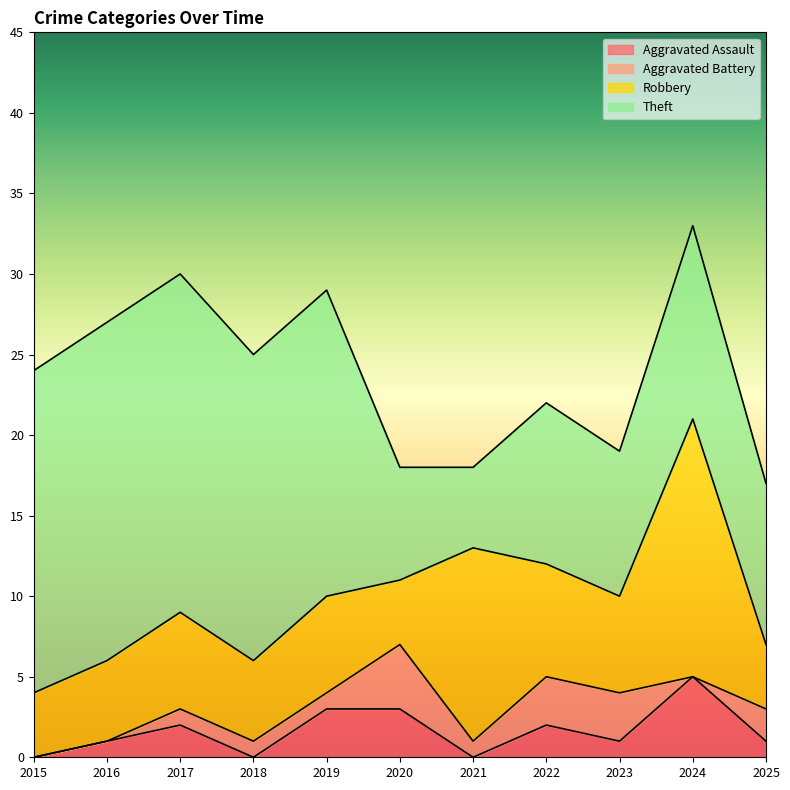

How many interior local peaks does the Theft series have?

2